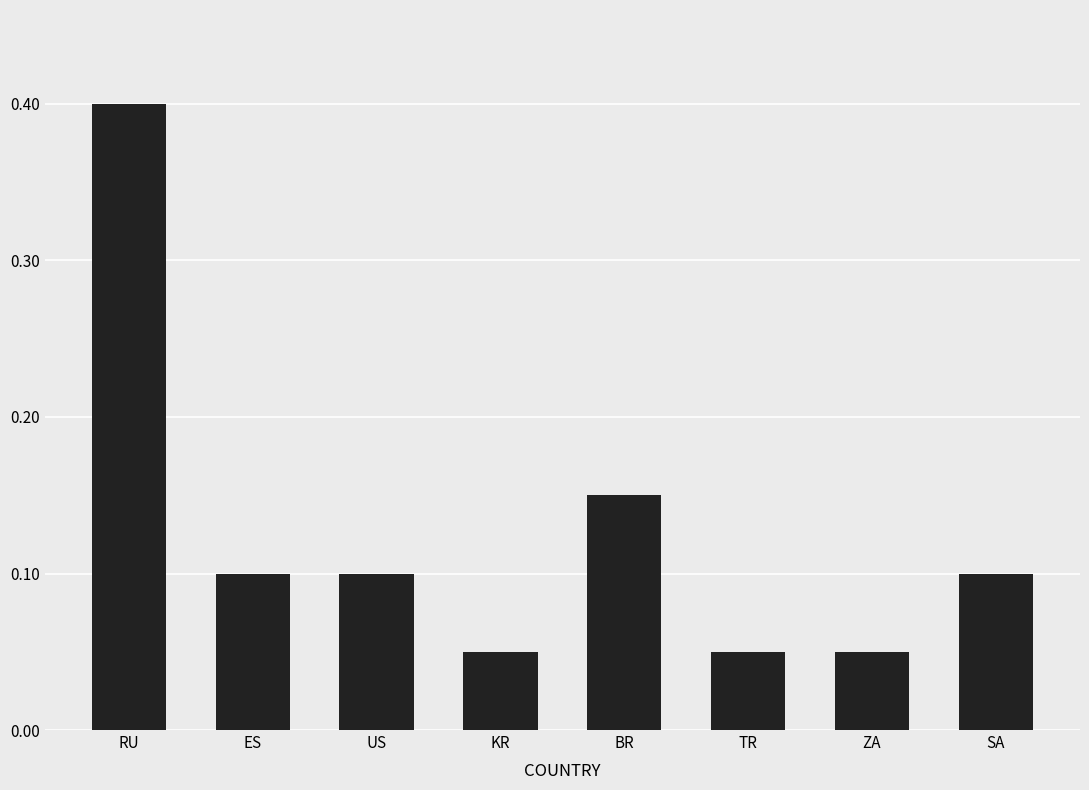

The value at ZA is 0.1. True or false?

True